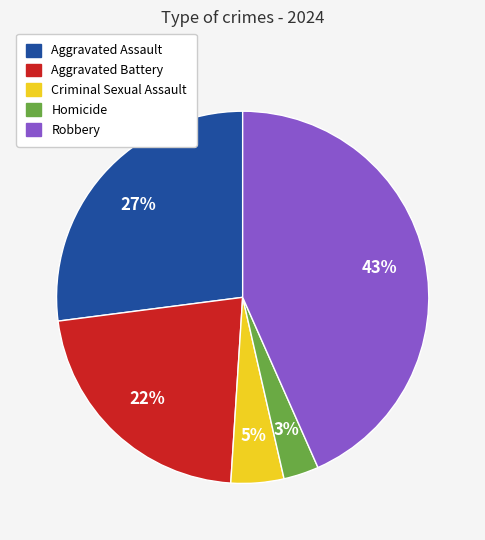

Count the number of slices in the pie.

5